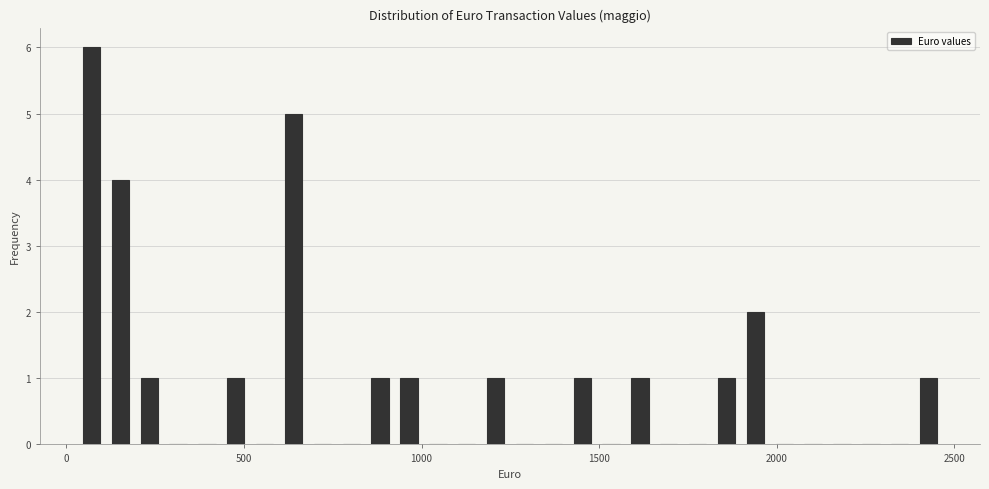

Read against the x-axis, roughly where is the centre of the tallest bar?

50